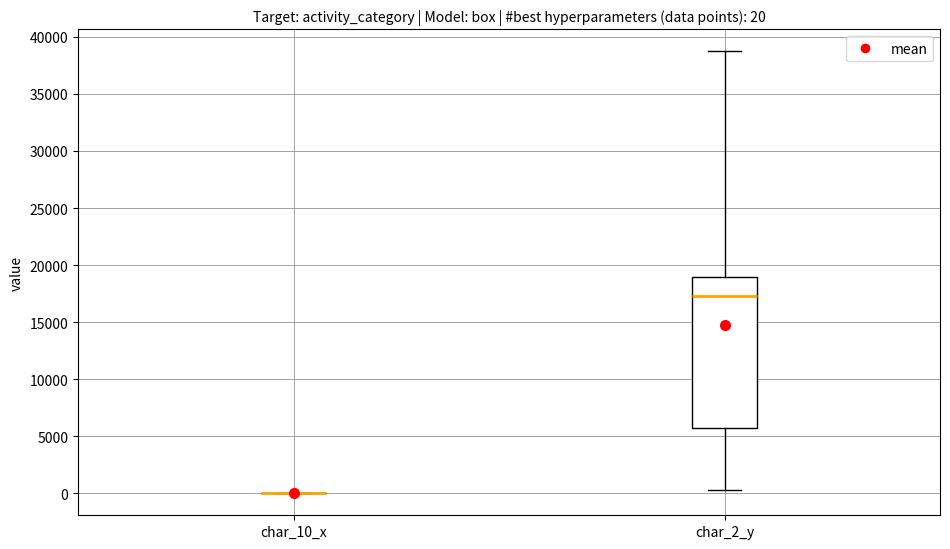

Which box is the tallest, from its lower edge to its upper edge?

char_2_y